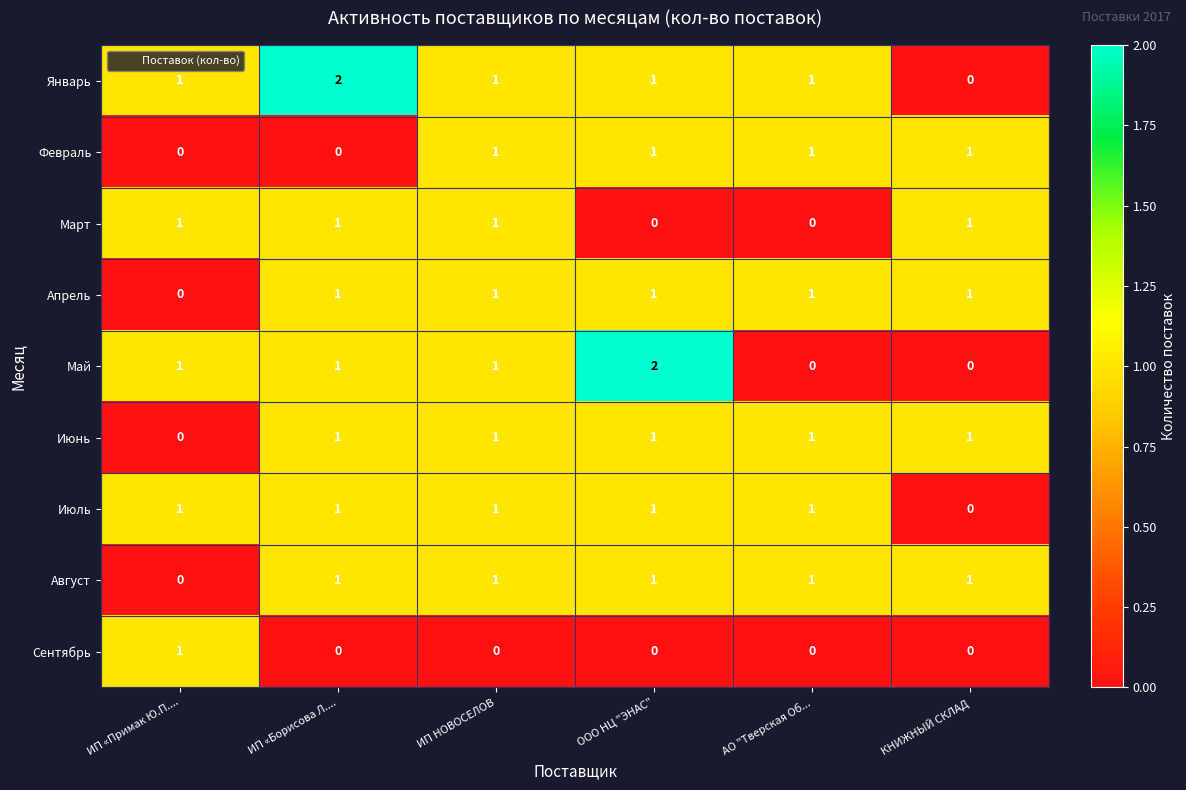

What is the sum of all Август values?

5